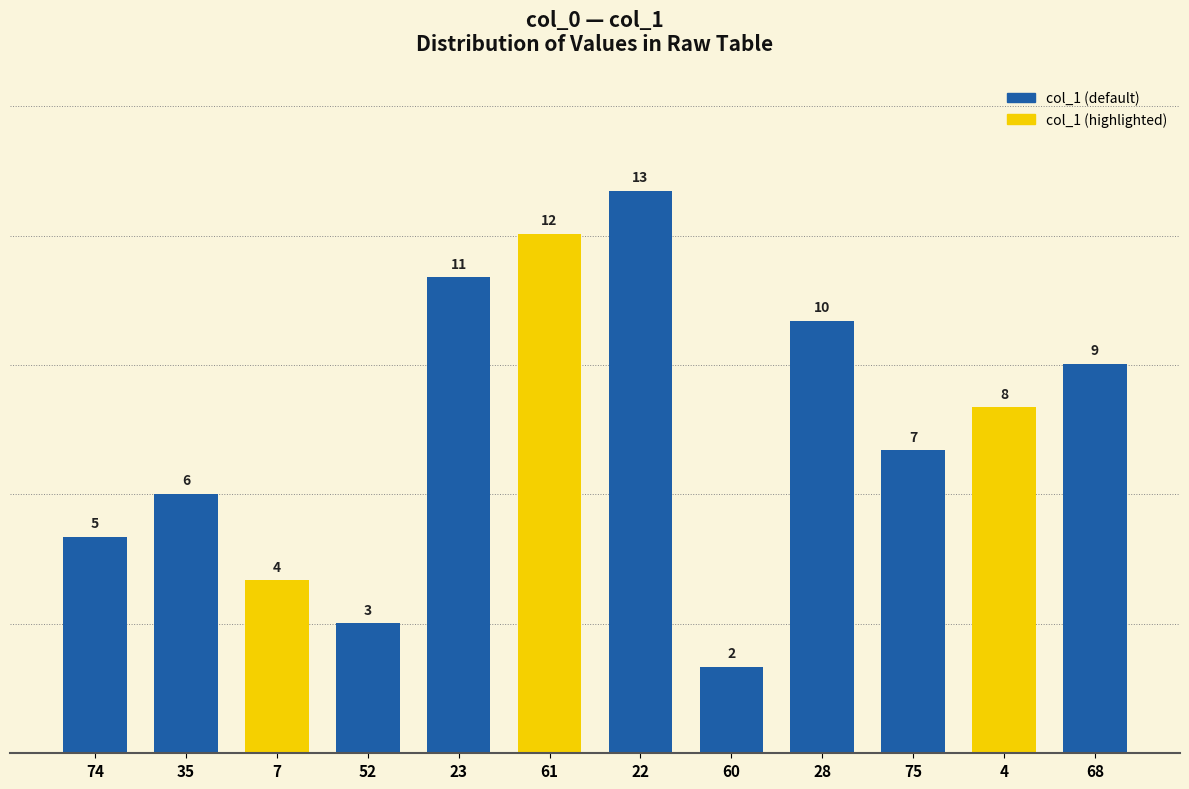

The value at 74 is 3. True or false?

False